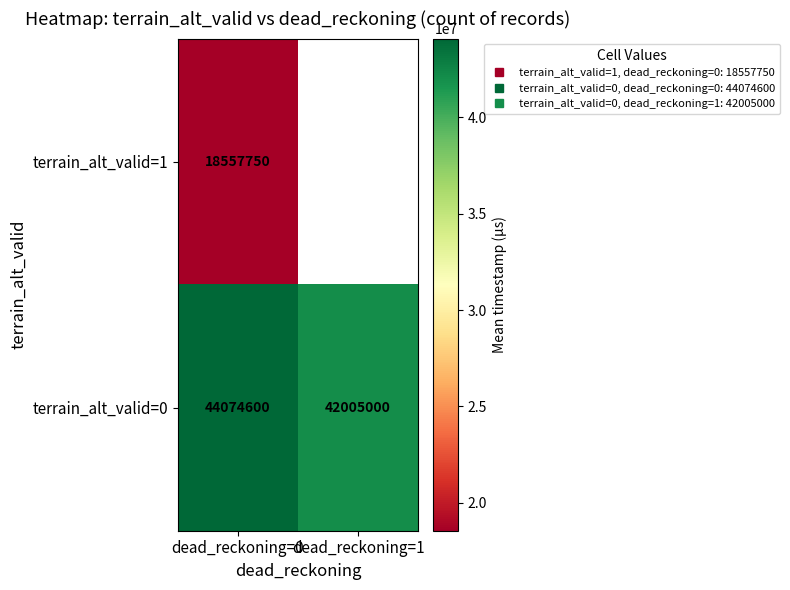

What is the sum of all terrain_alt_valid=0 values?

86079600.0